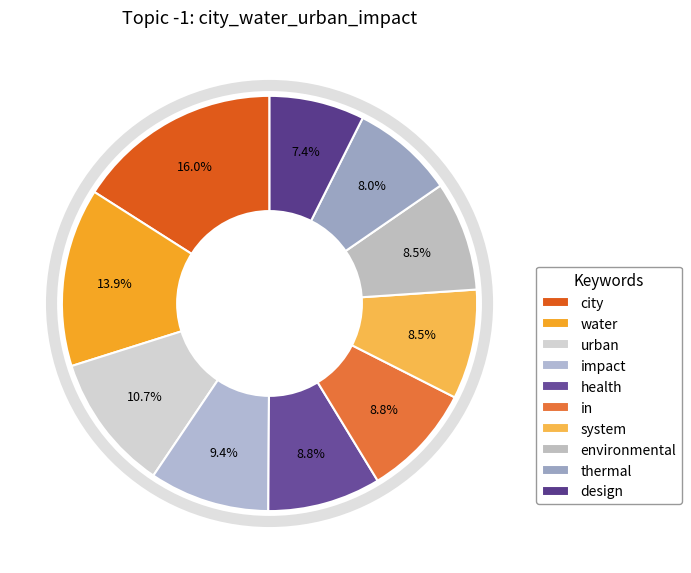

True or false: health accounts for 22% of the total.

False